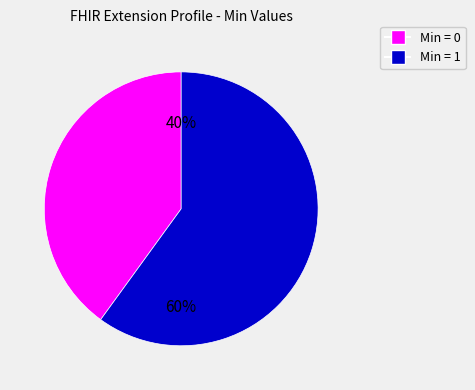

To the nearest percent, what is the difference between the largest and smallest slice percentages?

20%